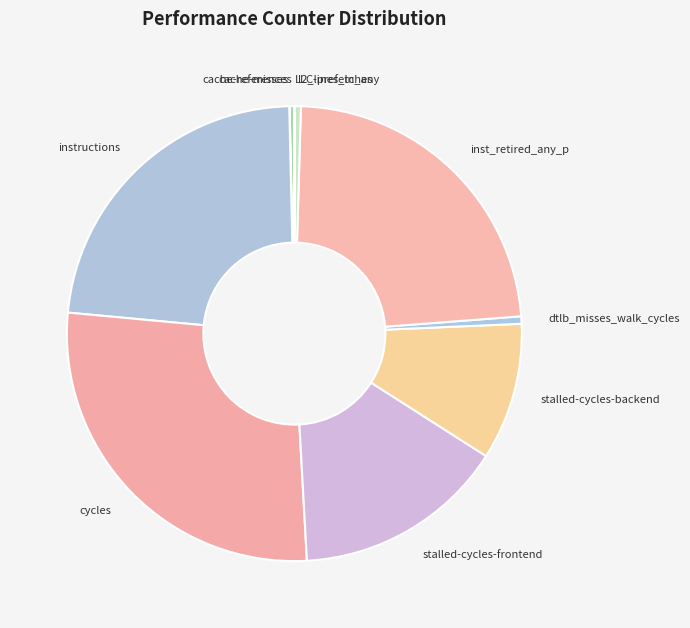

The stalled-cycles-backend slice represents 16% of the pie. True or false?

False